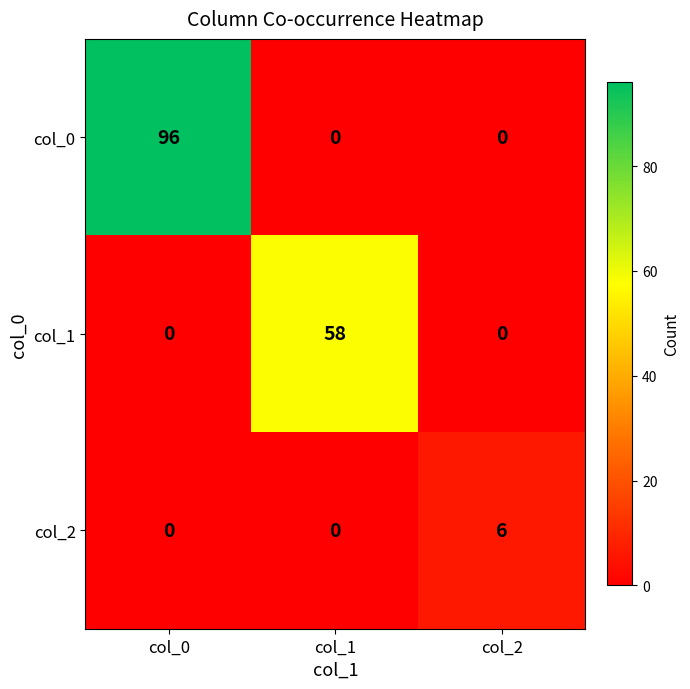

What is the spread (max minus min) of values at col_2?

6